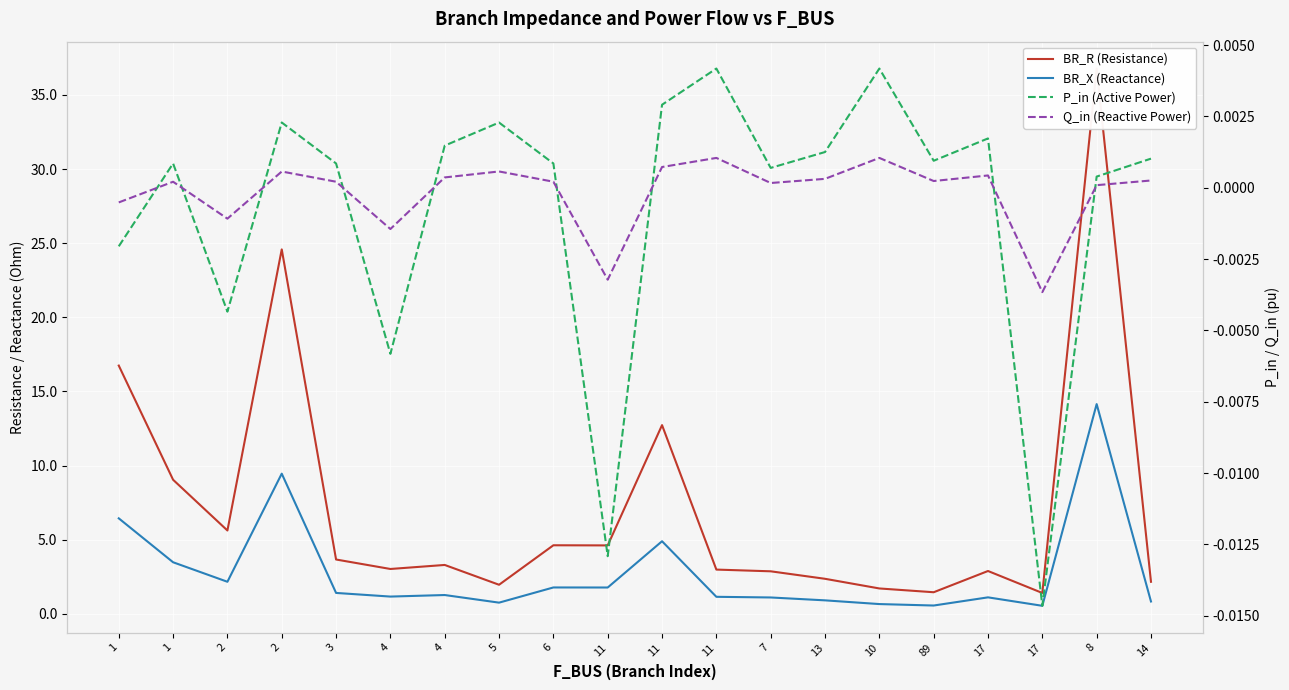

True or false: Q_in (Reactive Power) and P_in (Active Power) cross at least once.

True